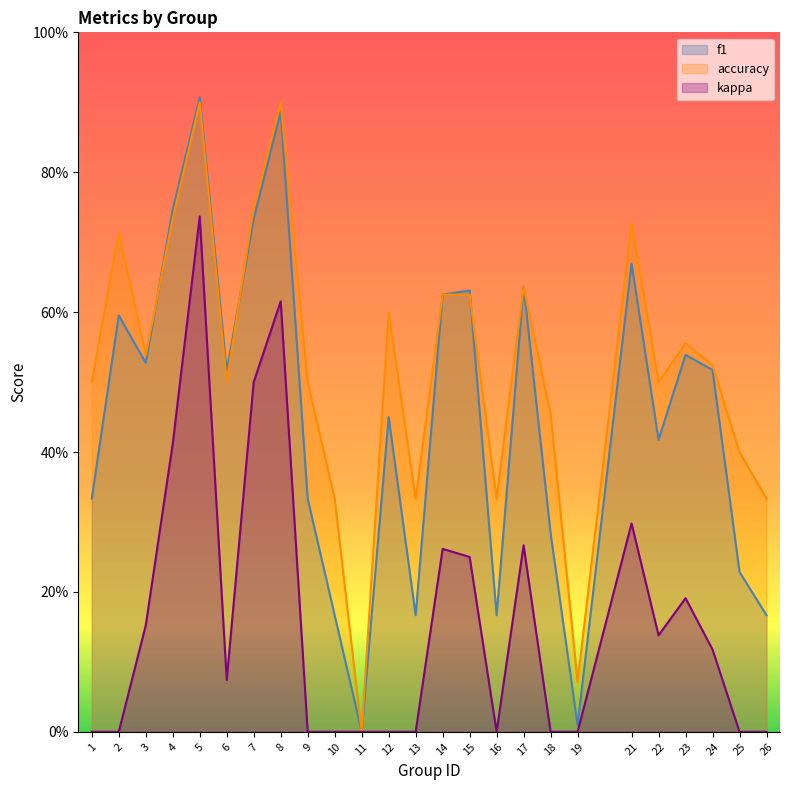

Between 14 and 16, which series saw the biggest shift?

f1